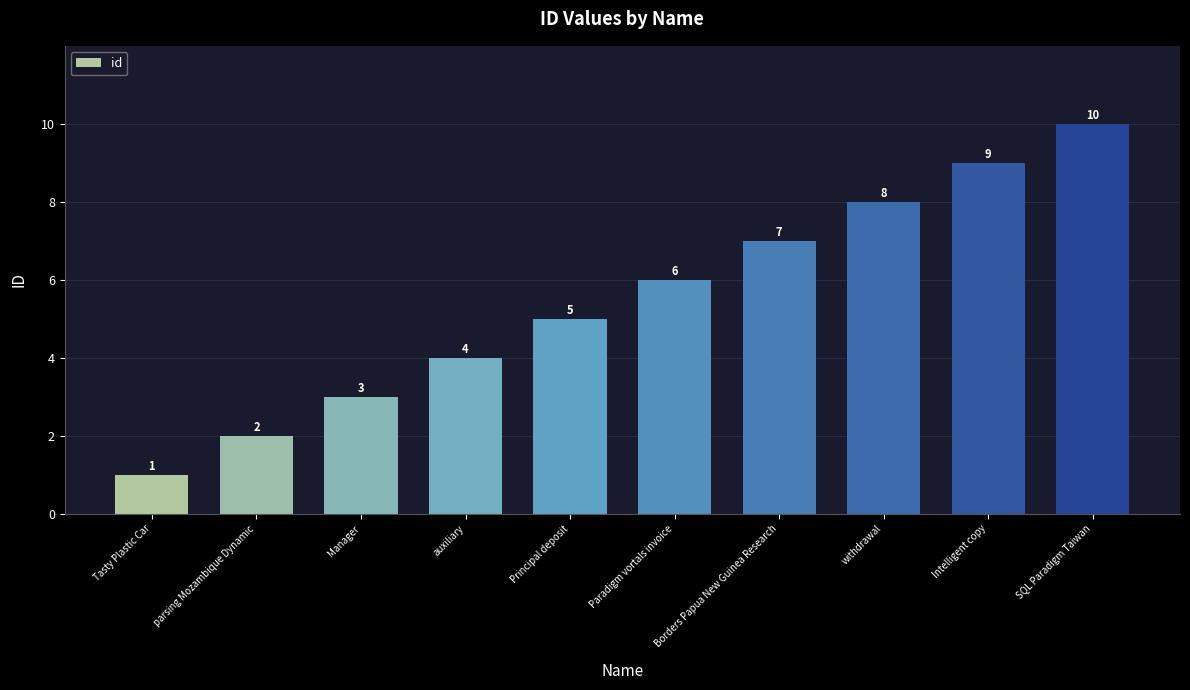

List the labels in order of value, smallest first.

Tasty Plastic Car, parsing Mozambique Dynamic, Manager, auxiliary, Principal deposit, Paradigm vortals invoice, Borders Papua New Guinea Research, withdrawal, Intelligent copy, SQL Paradigm Taiwan